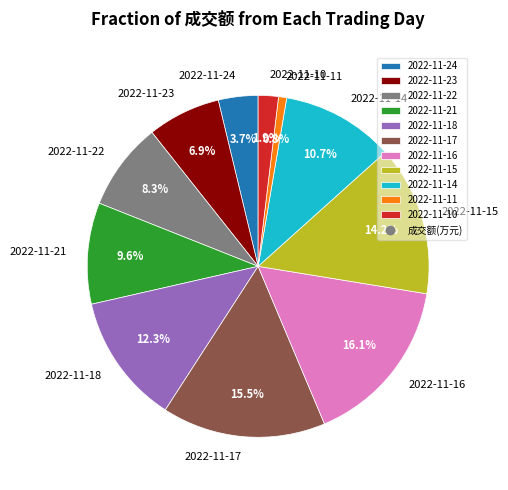

Does 2022-11-11 account for over 50% of the chart?

No